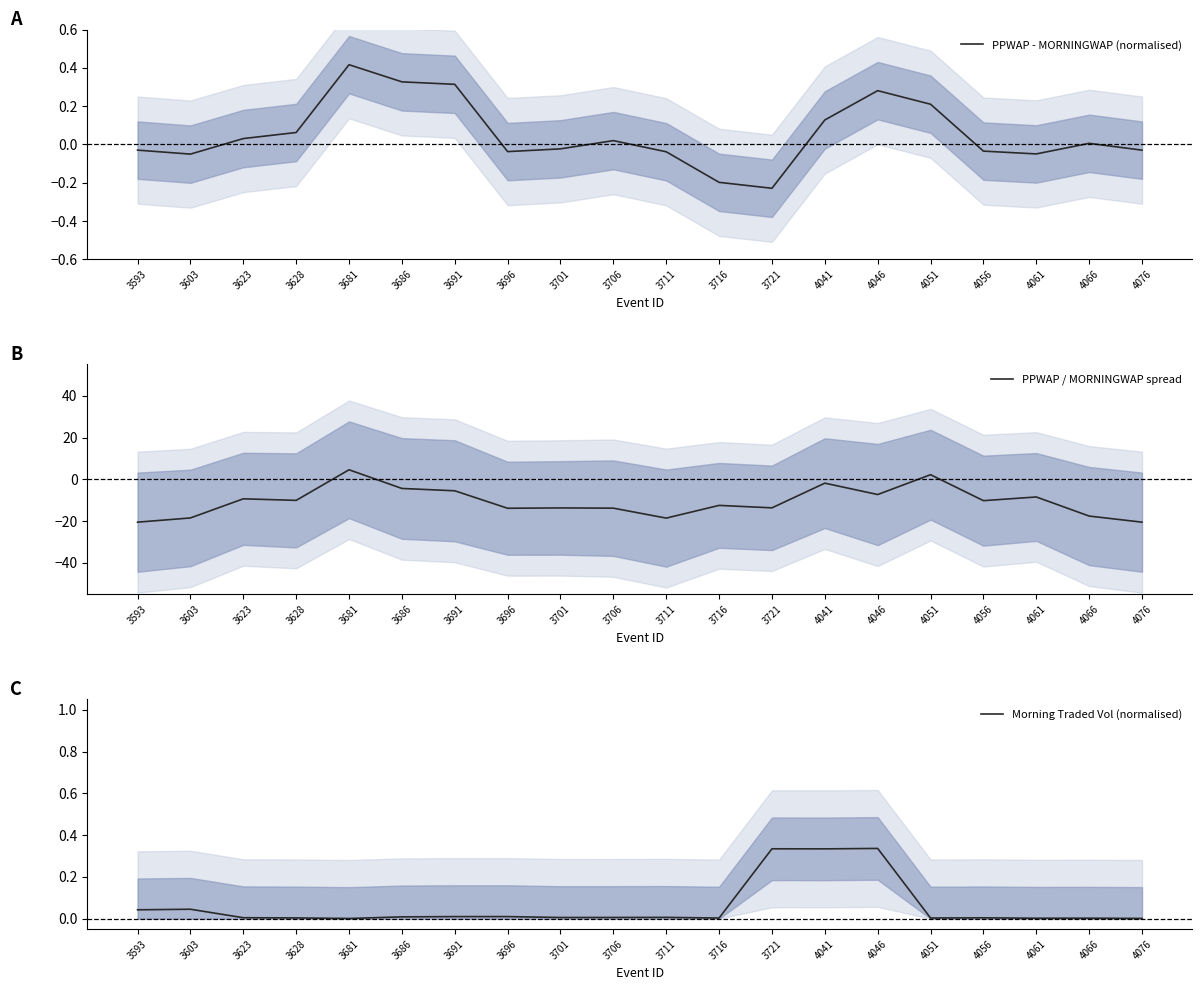

How many data points in PPWAP / MORNINGWAP spread are above -10?

8